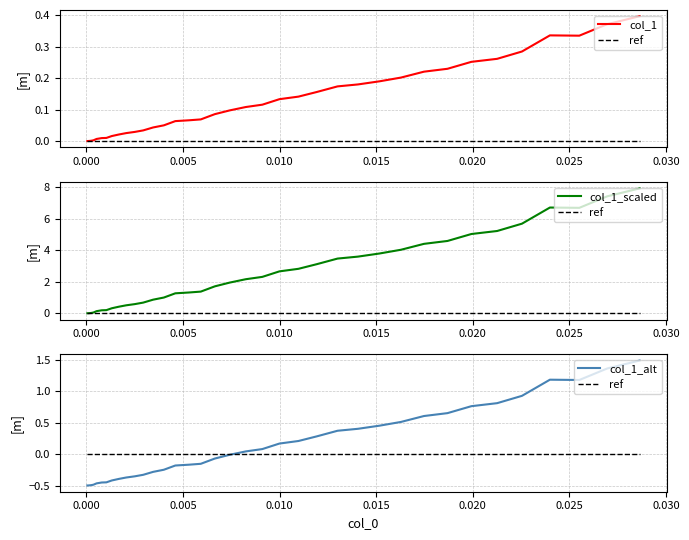

What is the value of the col_1_alt point at the 4th from the left?

-0.5